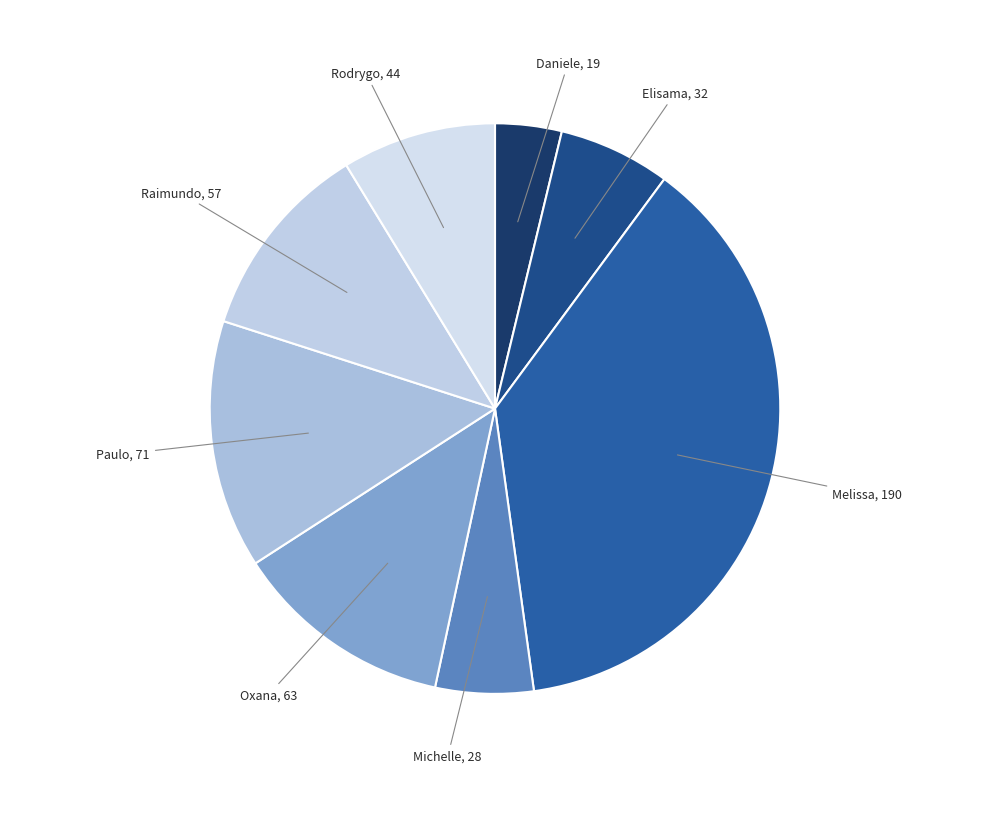

Which has a higher value, Rodrygo or Elisama?

Rodrygo